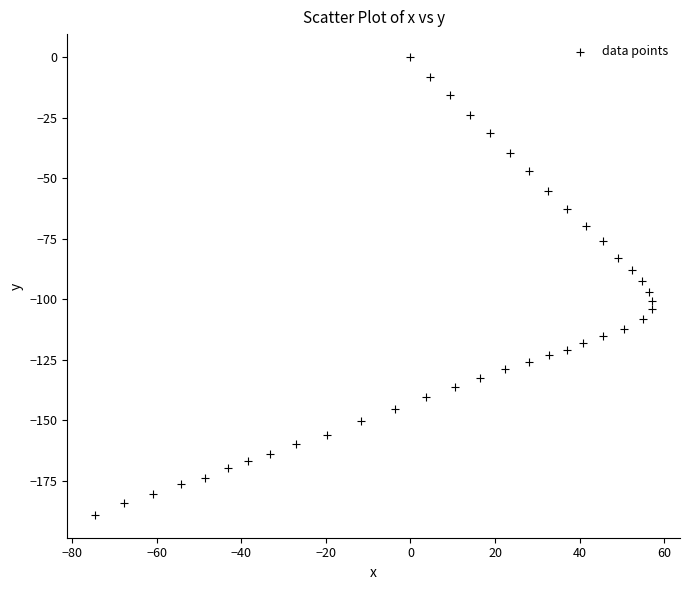

What is the range of Y values (max minus min)?

189.1